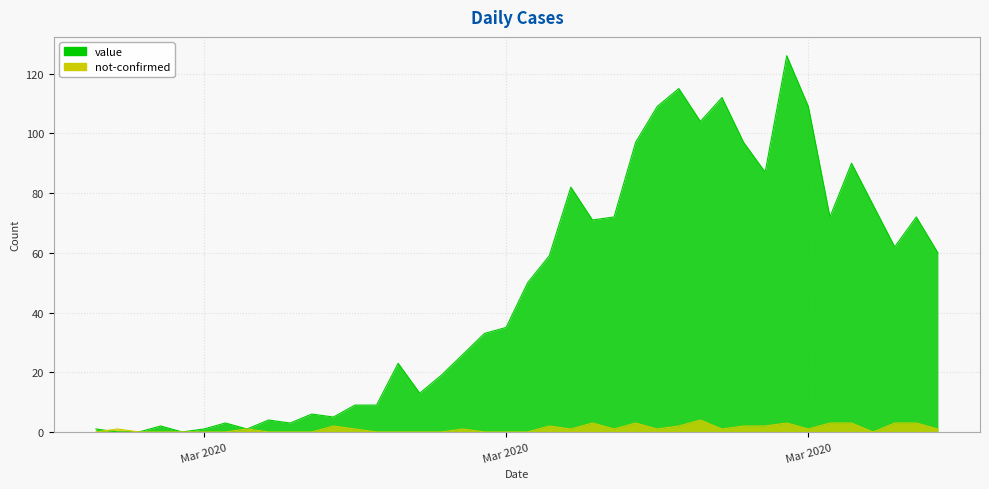

Reading right to left, extract all data points from this chart.

value: 60	72	62	76	90	72	109	126	87	97	112	104	115	109	97	72	71	82	59	50	35	33	26	19	13	23	9	9	5	6	3	4	1	3	1	0	2	0	0	1
not-confirmed: 1	3	3	0	3	3	1	3	2	2	1	4	2	1	3	1	3	1	2	0	0	0	1	0	0	0	0	1	2	0	0	0	1	0	0	0	0	0	1	0